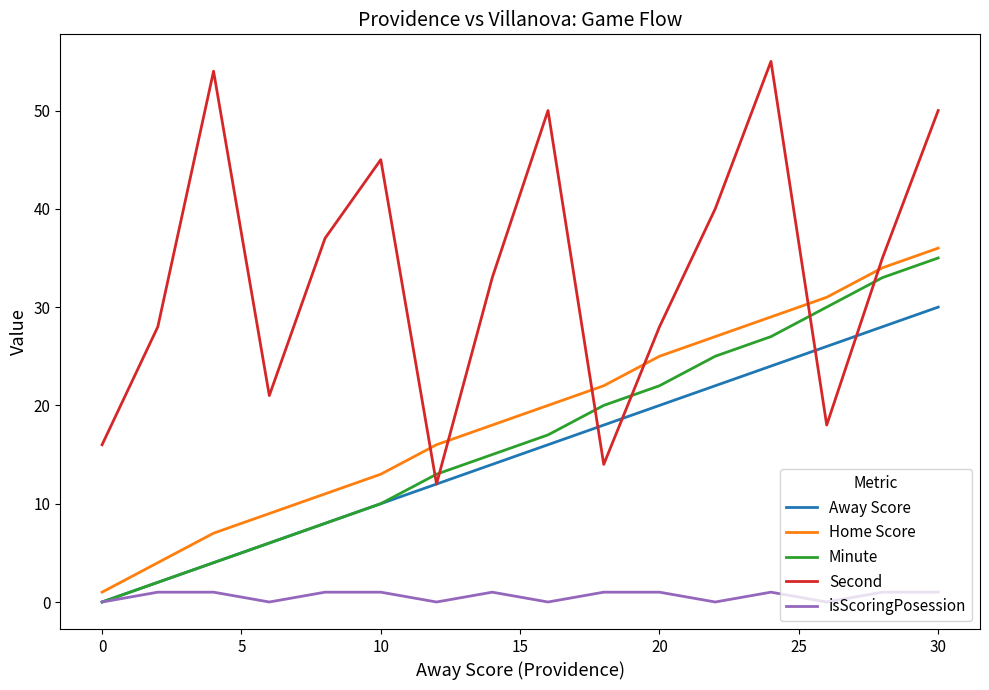

True or false: Home Score and Away Score cross at least once.

False